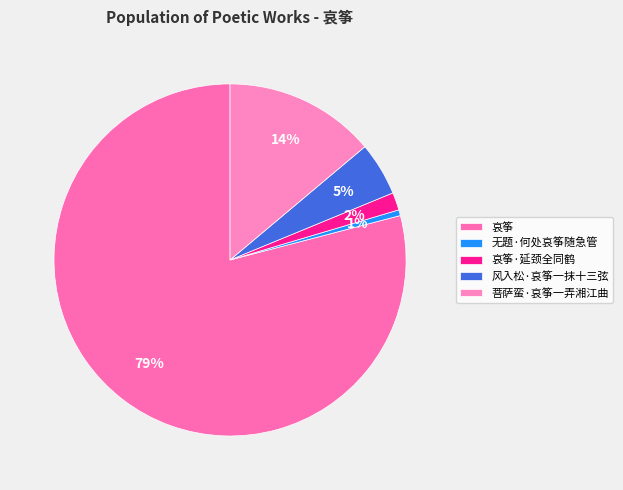

Count the number of slices in the pie.

5